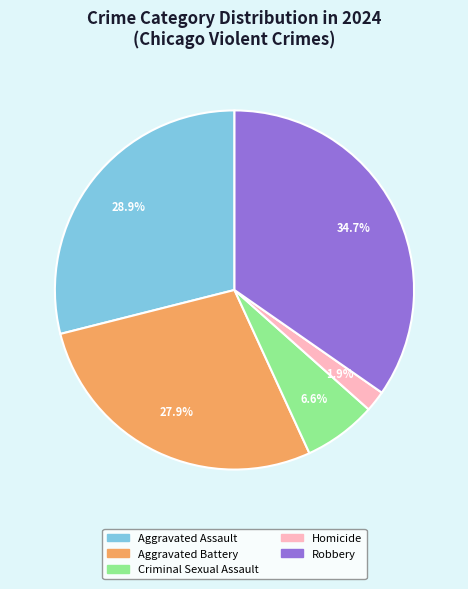

How many segments does this pie chart have?

5